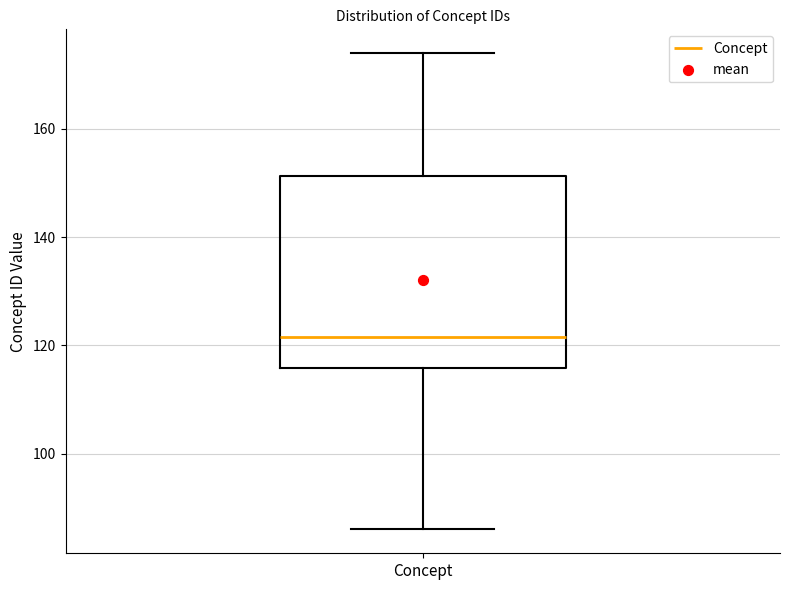

Read this box plot against the y-axis: the position of the median line, the range covered by the box, and the ends of both whiskers. The values are not printed on the chart, so give them approximately, as read against the axis.

median 122, box 116 to 152, whiskers 86 to 174